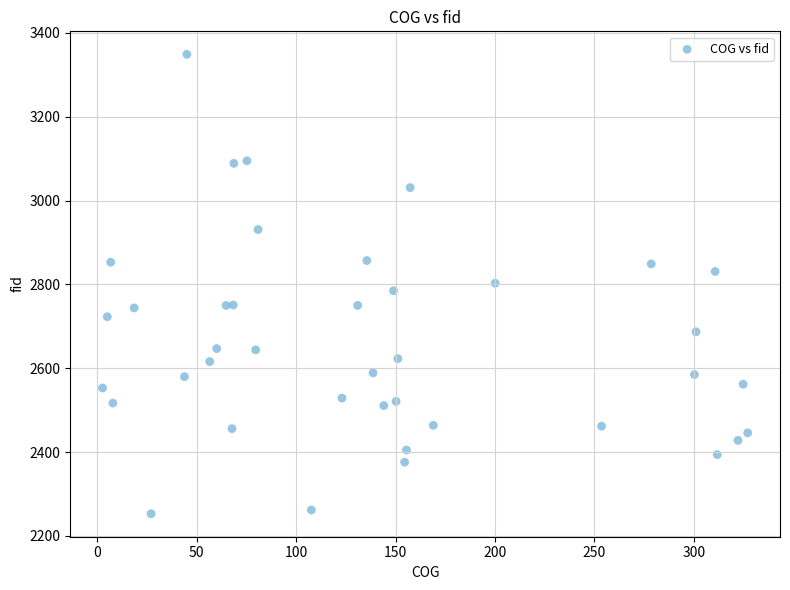

What is the range of Y values (max minus min)?

1096